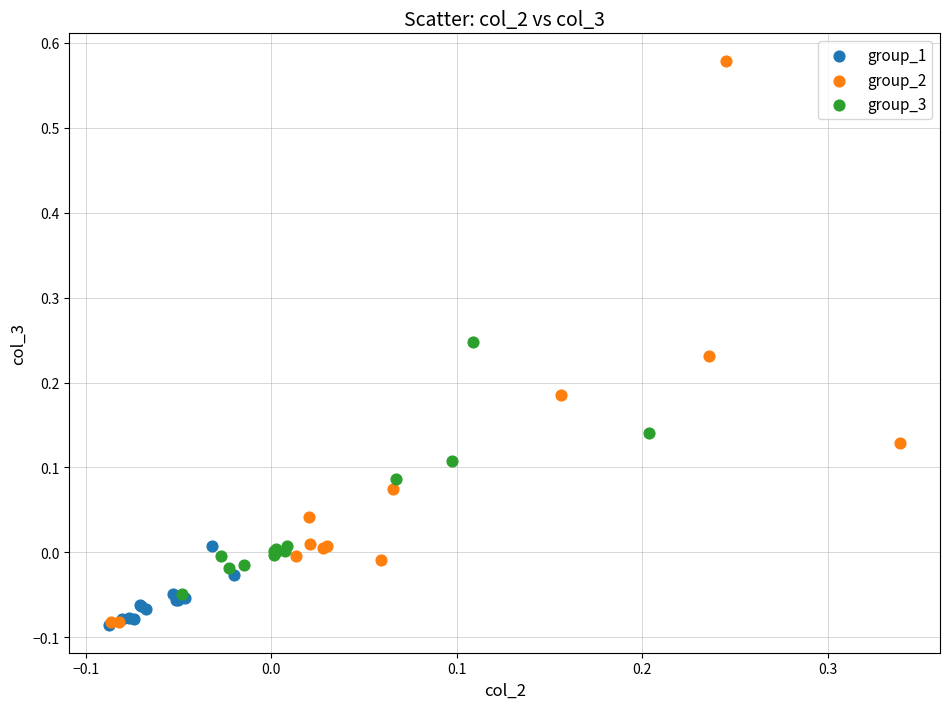

Which series contains the highest Y value?

group_2